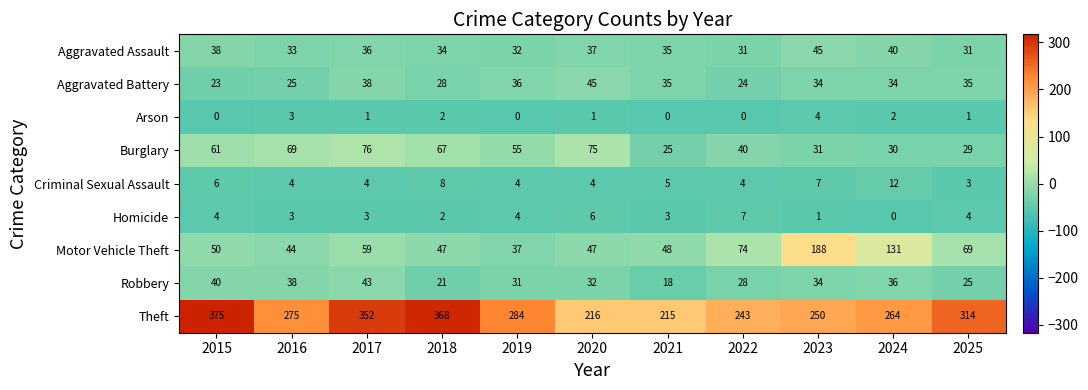

What is the minimum value shown in the chart?

0